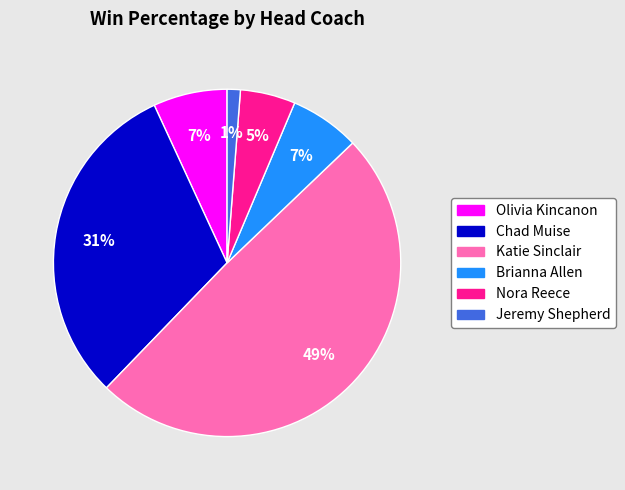

Is there any slice that represents more than half of the pie?

No